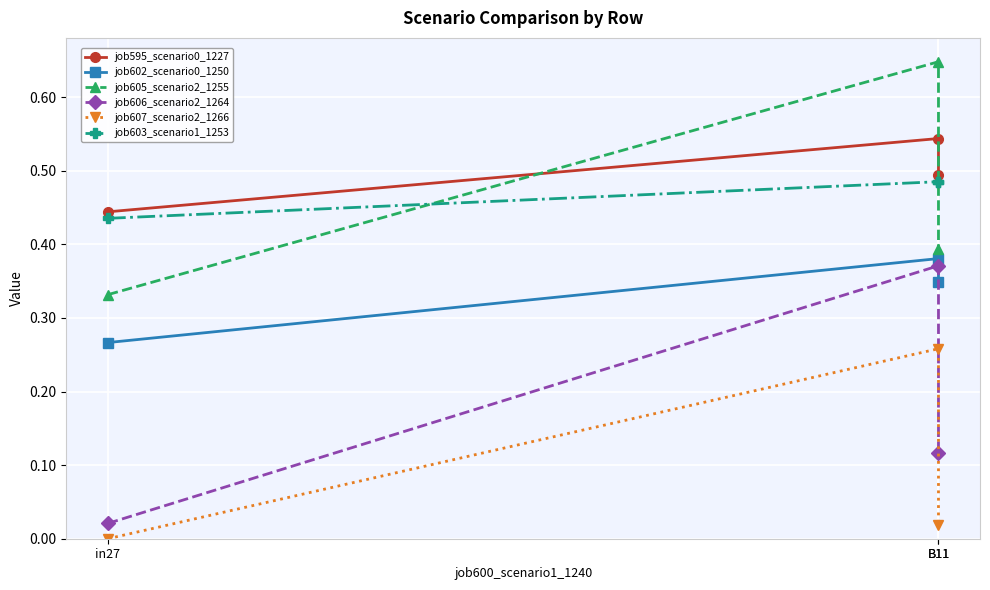

Rank the series by their maximum value, from highest to lowest.

job605_scenario2_1255, job595_scenario0_1227, job603_scenario1_1253, job602_scenario0_1250, job606_scenario2_1264, job607_scenario2_1266